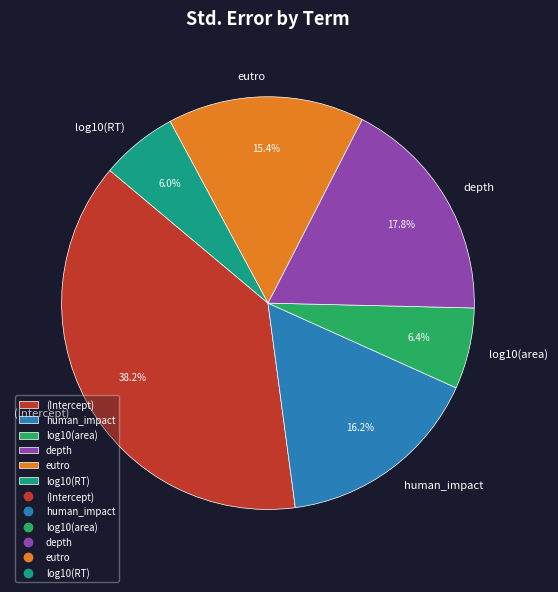

Do depth and (Intercept) together represent more than half of the pie?

Yes